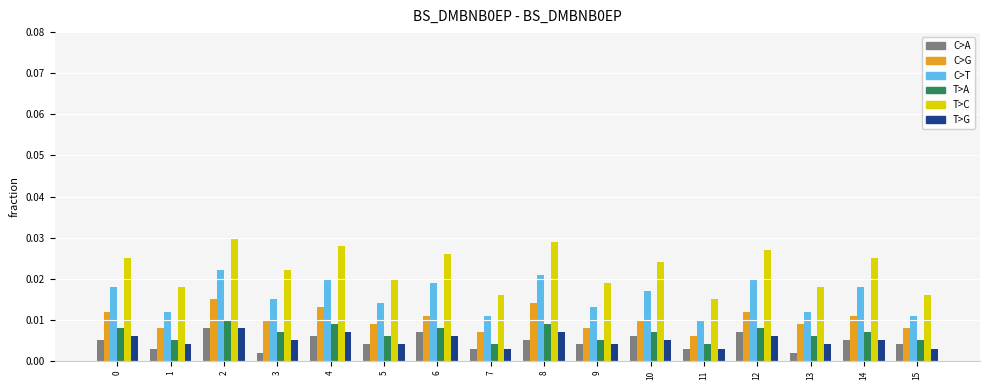

How many T>G values are between 0 and 1?

16